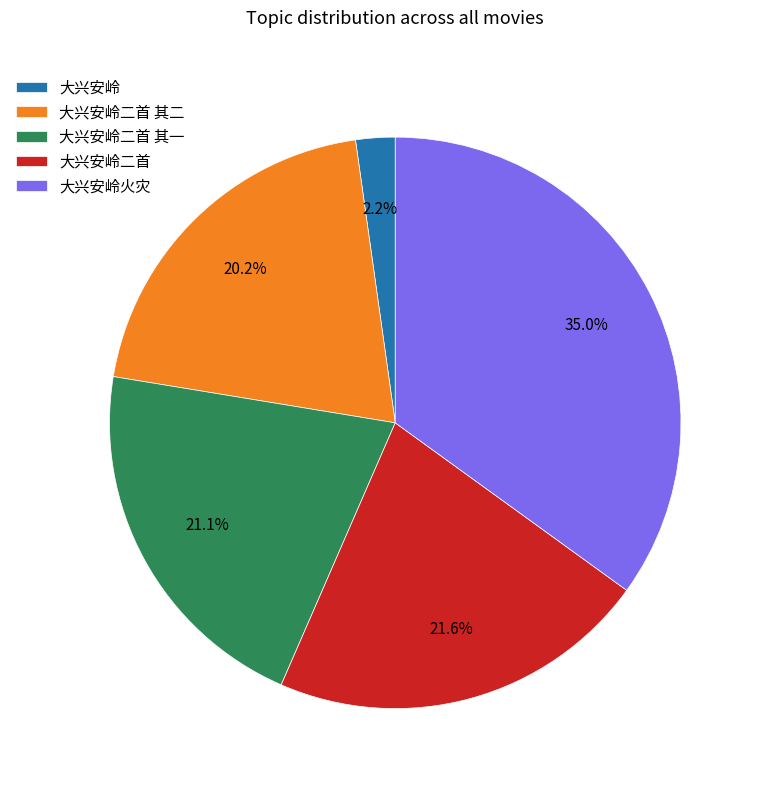

What percentage is NOT represented by 大兴安岭火灾?

65.0%